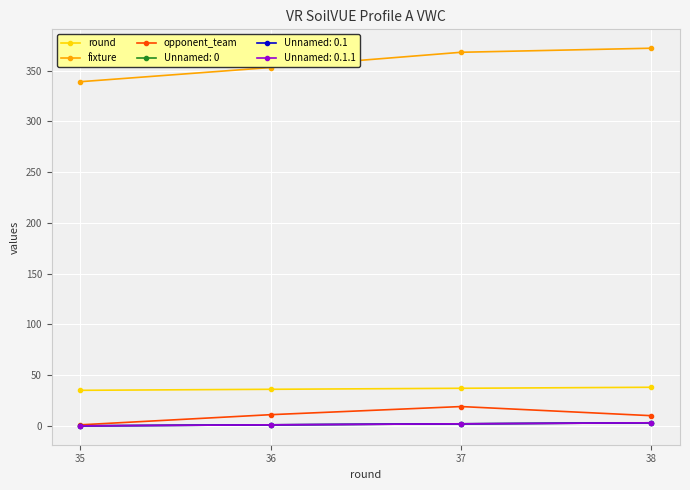

What is the sum of all round values?

146